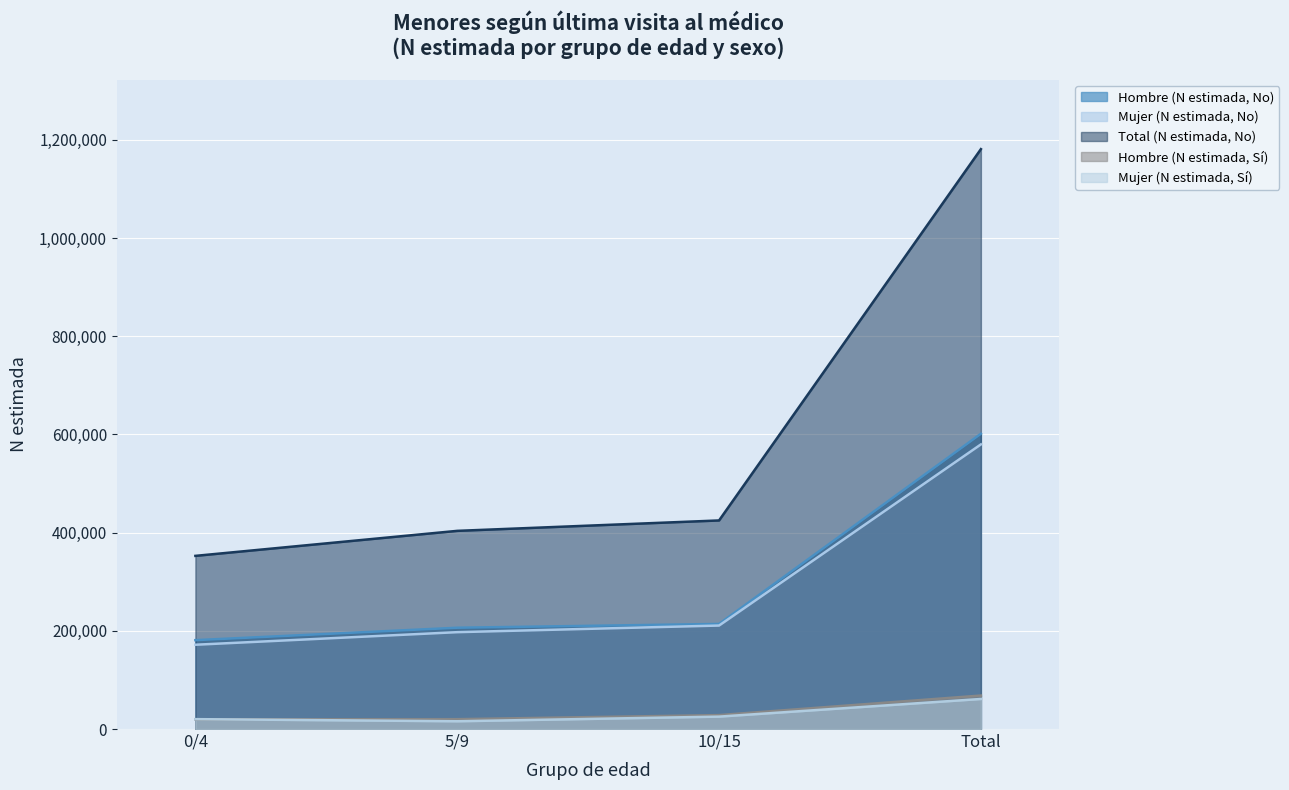

What is the difference between the second highest and minimum values in the Mujer (N estimada, No) series?

39102